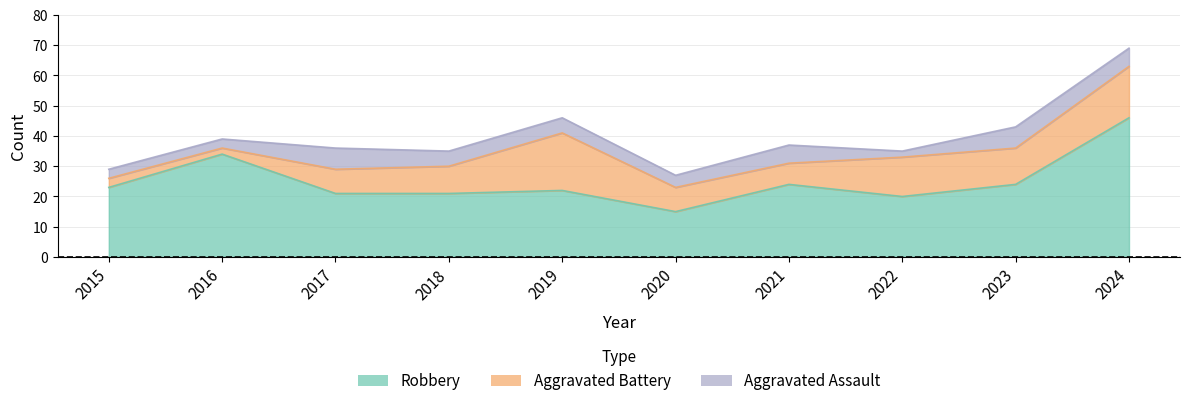

At which label does Robbery first exceed 23?

2016